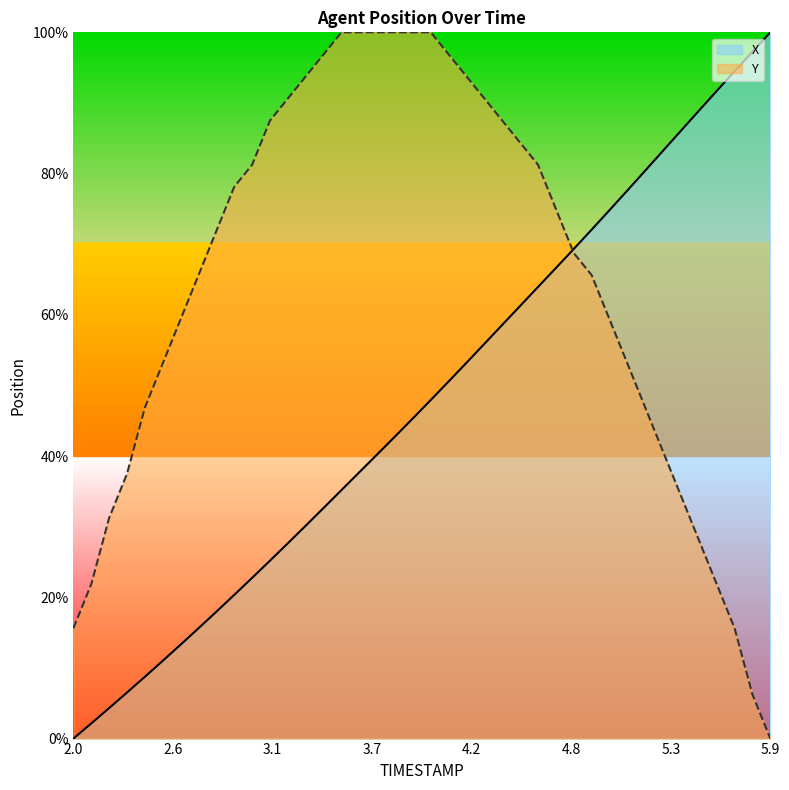

Between 4.6 and 5.8, which is larger?

5.8